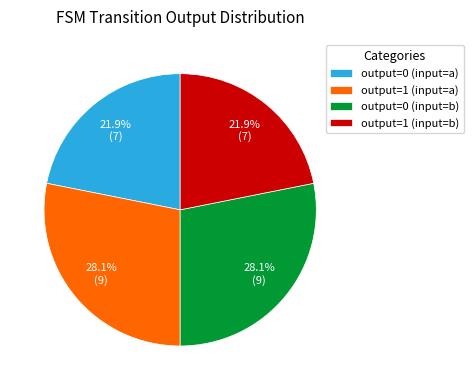

Is there any slice that represents more than half of the pie?

No